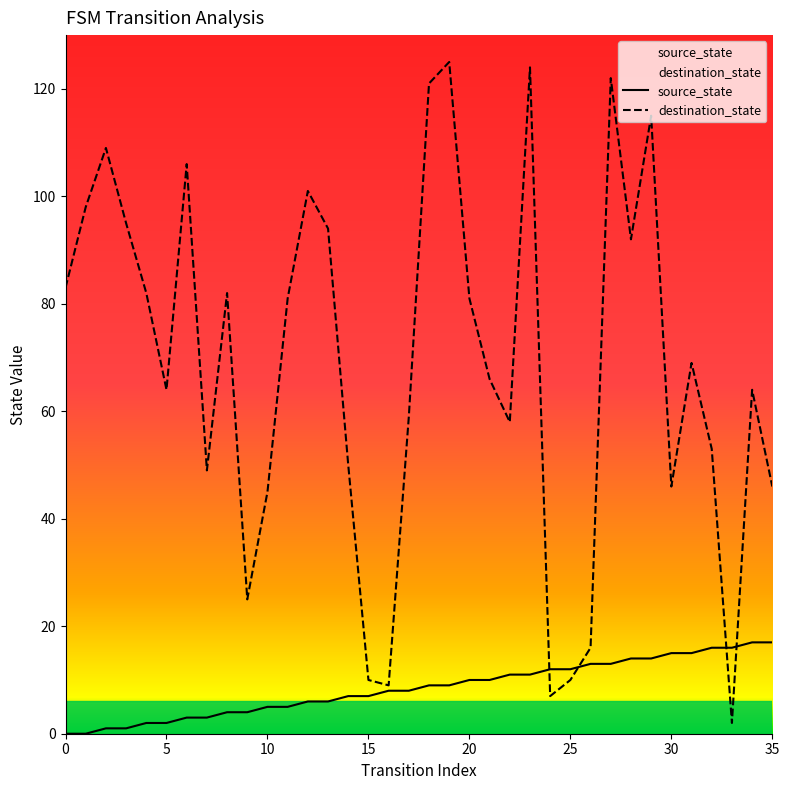

List the series in order of their overall mean, lowest first.

source_state, destination_state